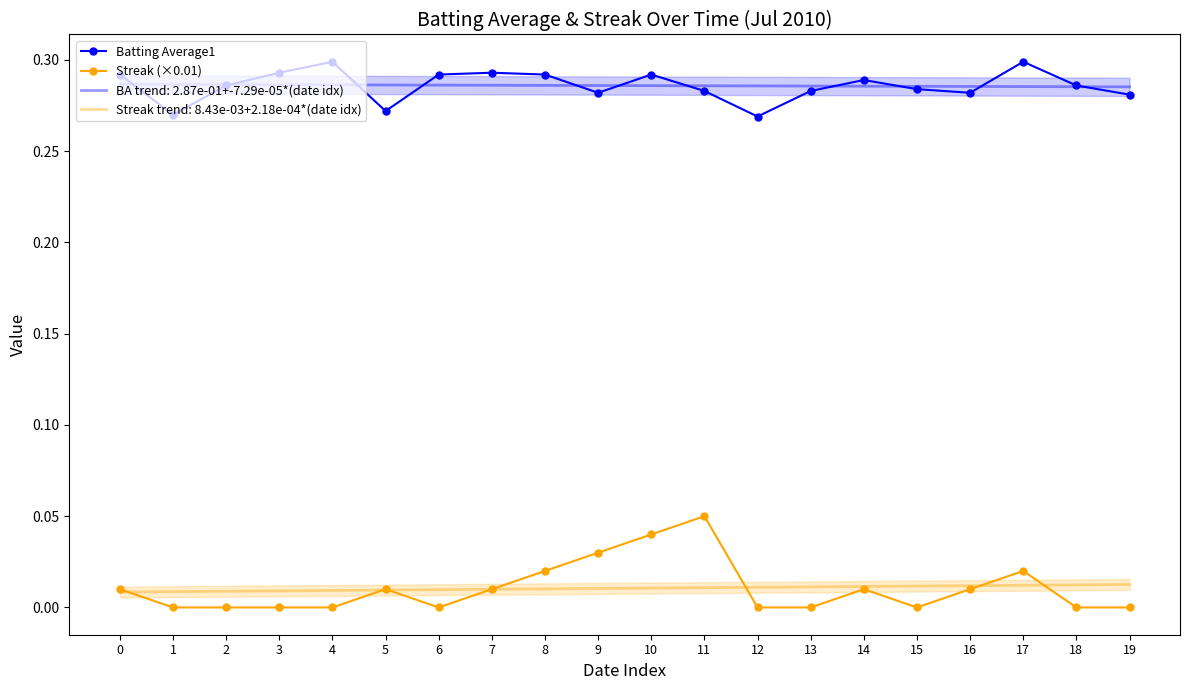

The Batting Average1 series shows 0.3 at 4. True or false?

True